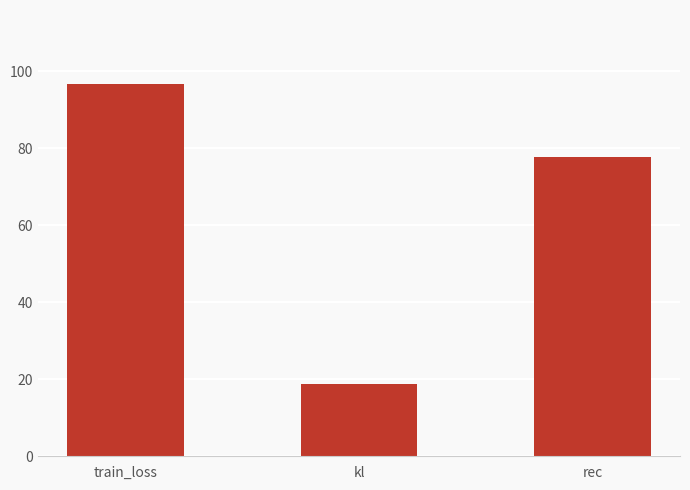

What is the greatest value displayed?

96.6